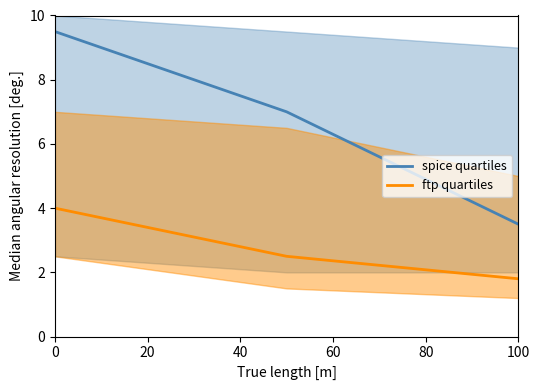

The value of spice quartiles at 100 is 1.6. True or false?

False